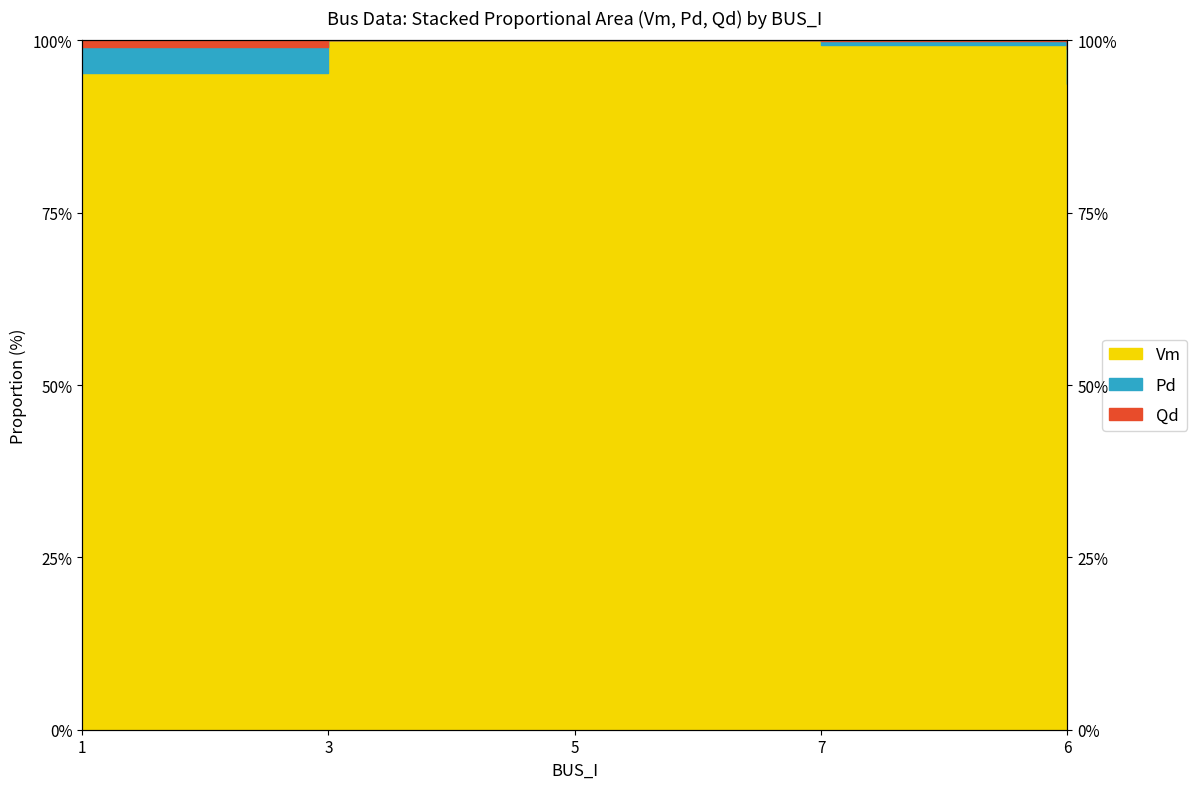

What is the difference between the Qd values at 6 and 7?

1.1